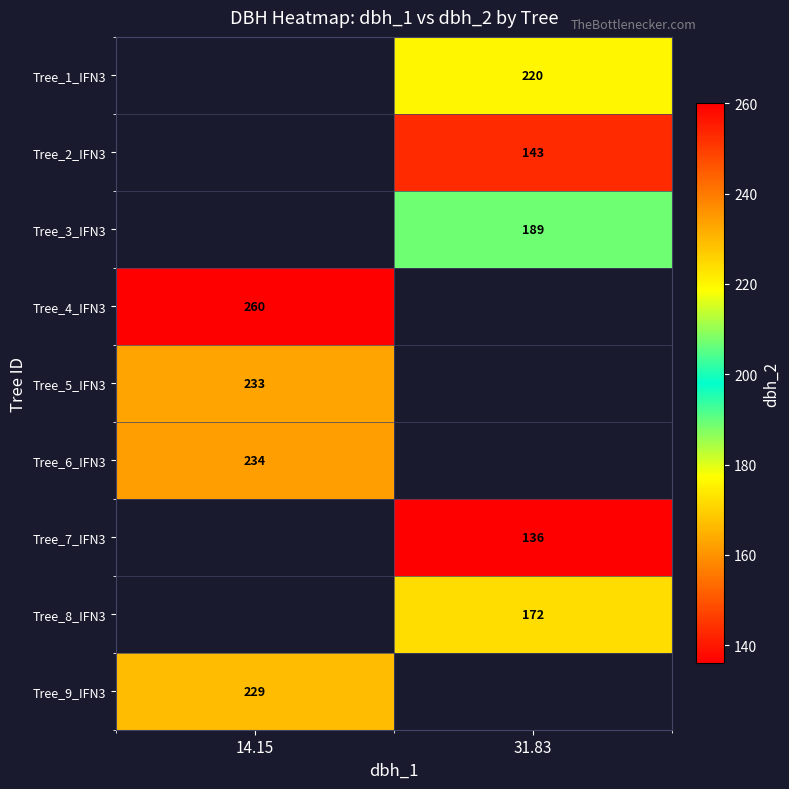

Is it true that Tree_7_IFN3 equals 136 at 31.83?

True